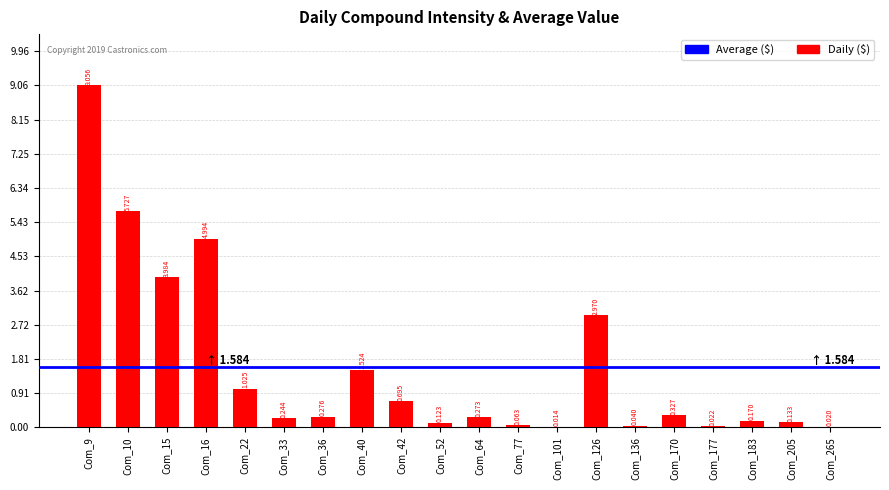

Rank the categories by value from highest to lowest.

Com_9, Com_10, Com_16, Com_15, Com_126, Com_40, Com_22, Com_42, Com_170, Com_36, Com_64, Com_33, Com_183, Com_205, Com_52, Com_77, Com_136, Com_177, Com_265, Com_101